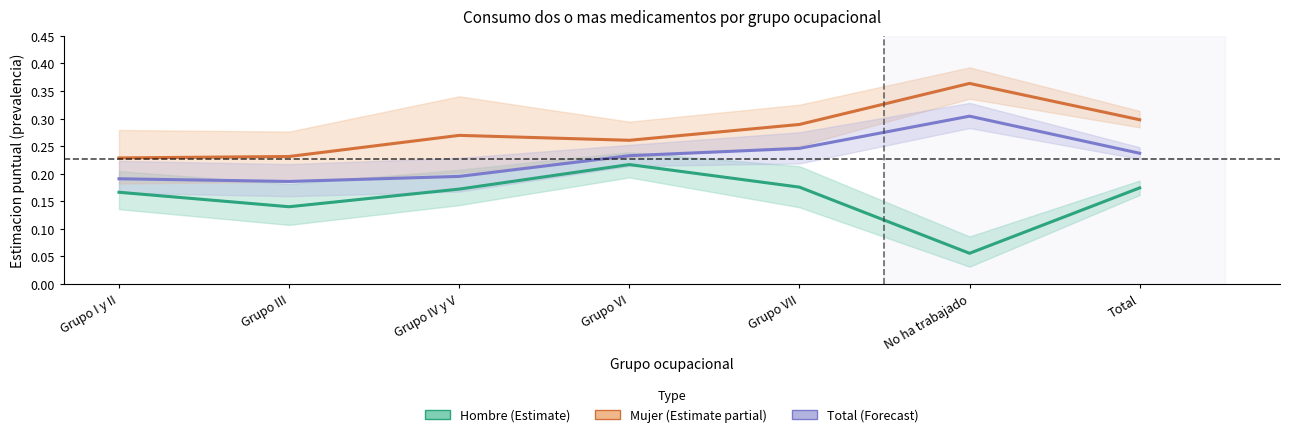

List the series in order of their peak value, highest first.

Mujer, Total, Hombre